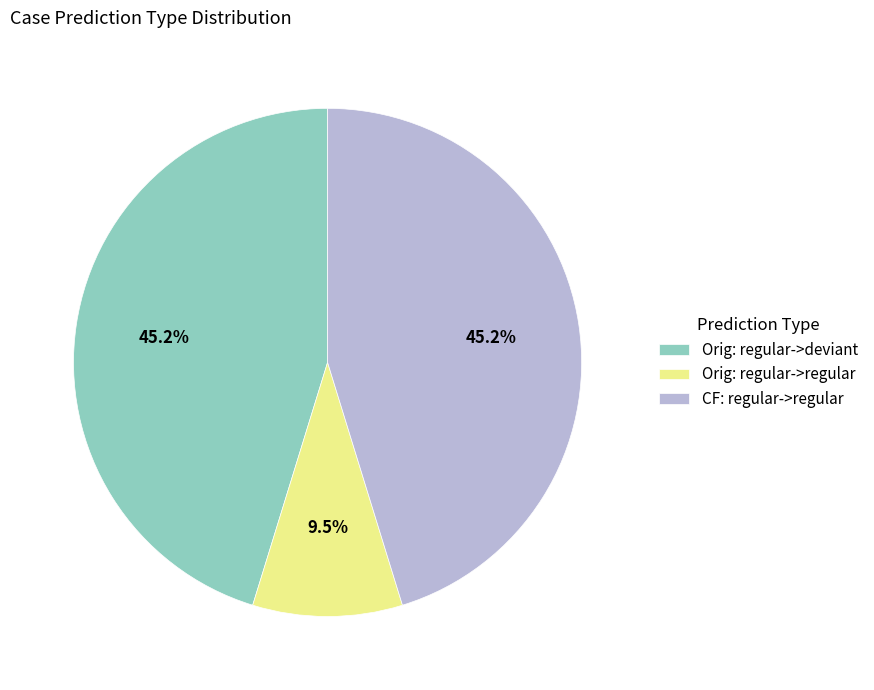

What portion of the pie excludes Orig: regular->regular?

90.5%